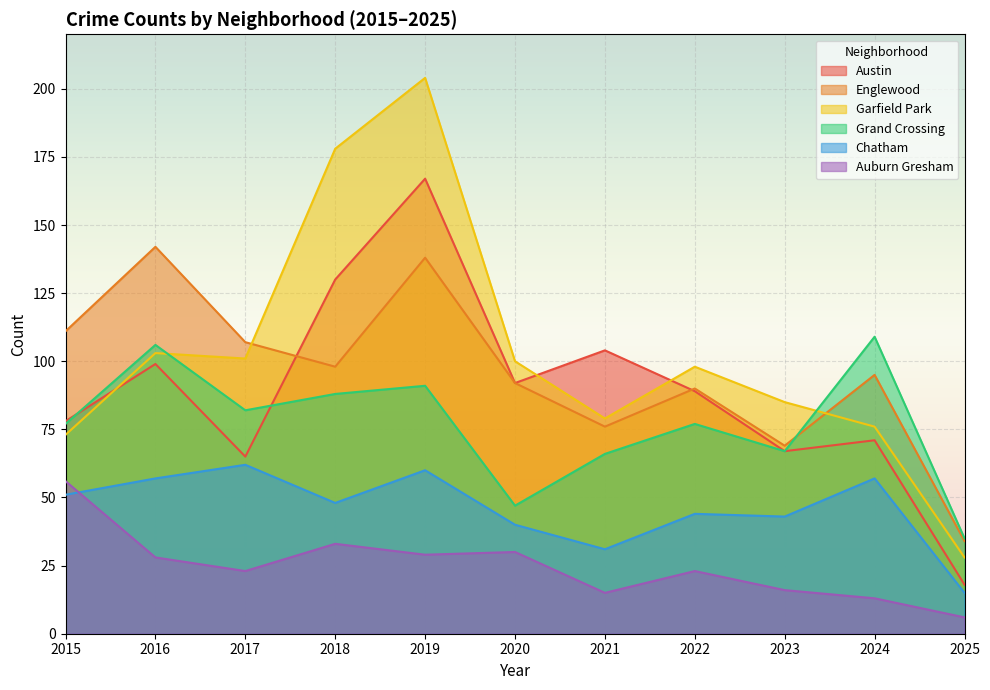

Reading left to right, extract all data points from this chart.

Austin: 78	99	65	130	167	92	104	89	67	71	18
Englewood: 111	142	107	98	138	92	76	90	69	95	34
Garfield Park: 73	103	101	178	204	100	79	98	85	76	28
Grand Crossing: 77	106	82	88	91	47	66	77	67	109	35
Chatham: 51	57	62	48	60	40	31	44	43	57	15
Auburn Gresham: 56	28	23	33	29	30	15	23	16	13	6